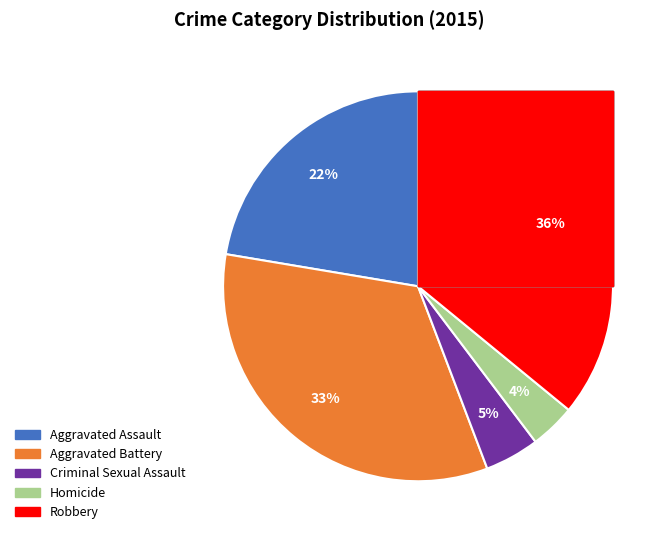

Which slice is the largest?

Robbery